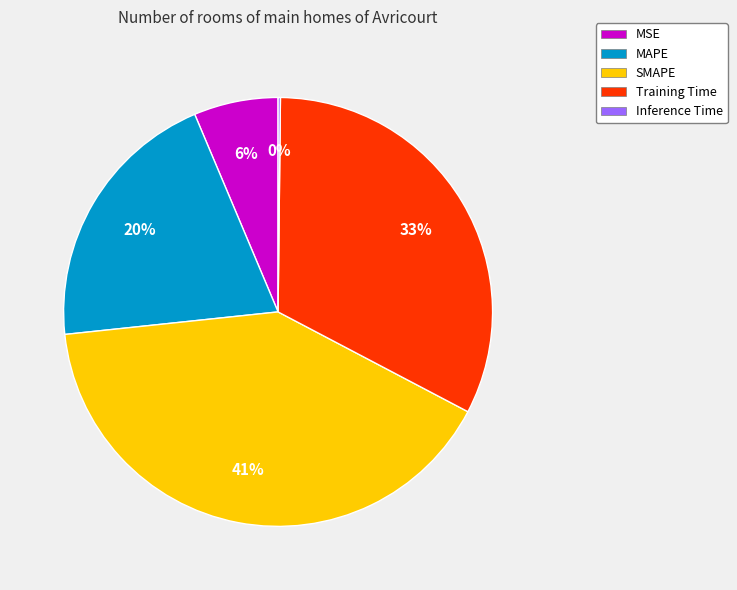

Does MSE represent more than half of the total?

No